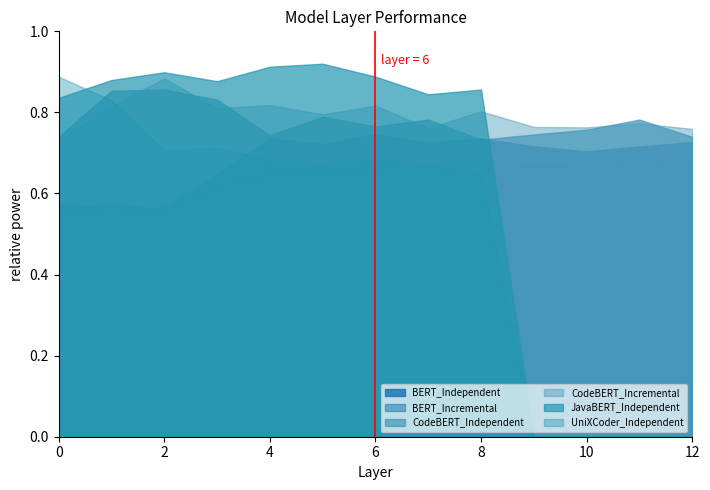

What is the average value of the CodeBERT_Independent series?

0.8